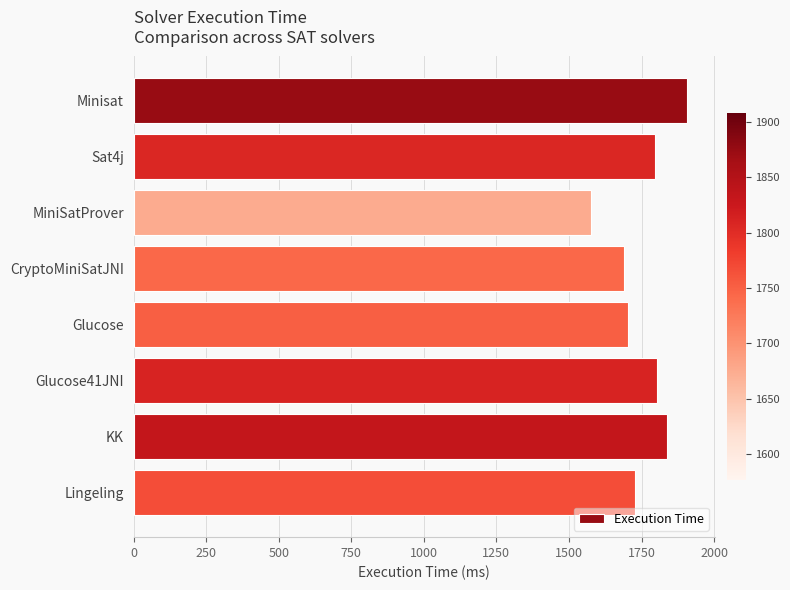

True or false: the data shows 369 at MiniSatProver.

False